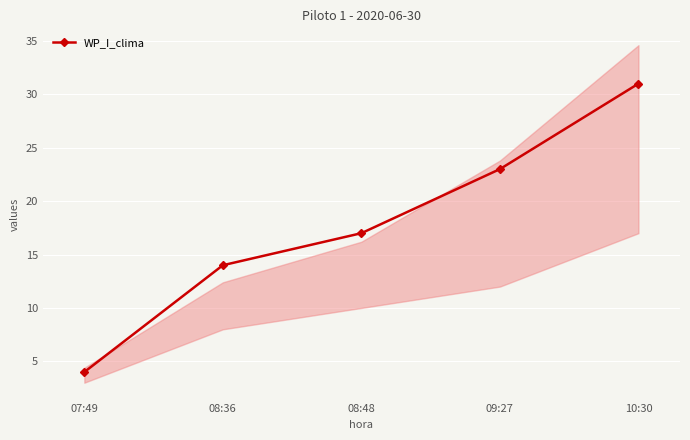

What is the greatest value displayed?

31